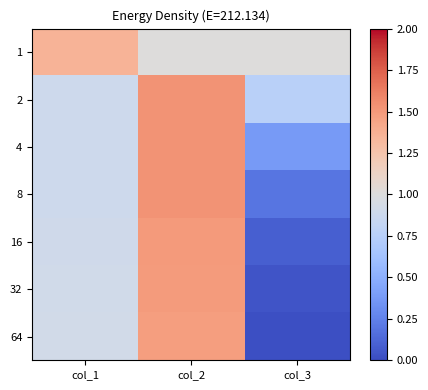

Reading right to left, list all the values displayed in this chart.

1: col_3=1.0	col_2=1.0	col_1=1.4
2: col_3=0.8	col_2=1.5	col_1=0.9
4: col_3=0.4	col_2=1.5	col_1=0.9
8: col_3=0.2	col_2=1.5	col_1=0.9
16: col_3=0.1	col_2=1.5	col_1=0.9
32: col_3=0.0	col_2=1.5	col_1=0.9
64: col_3=0.0	col_2=1.5	col_1=0.9